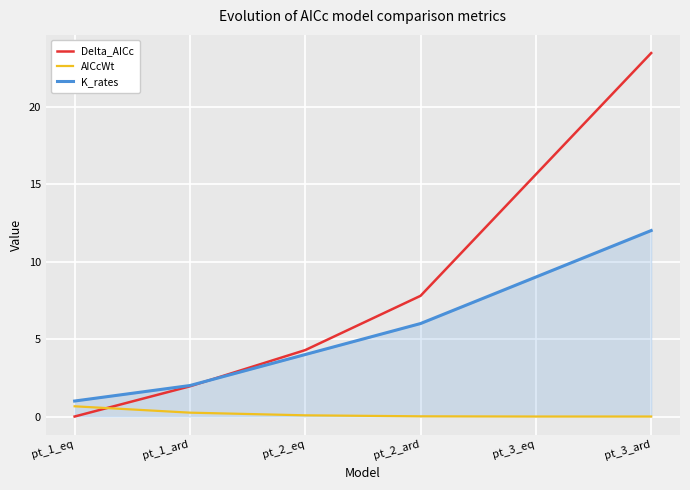

Which series has the largest total across all categories?

Delta_AICc